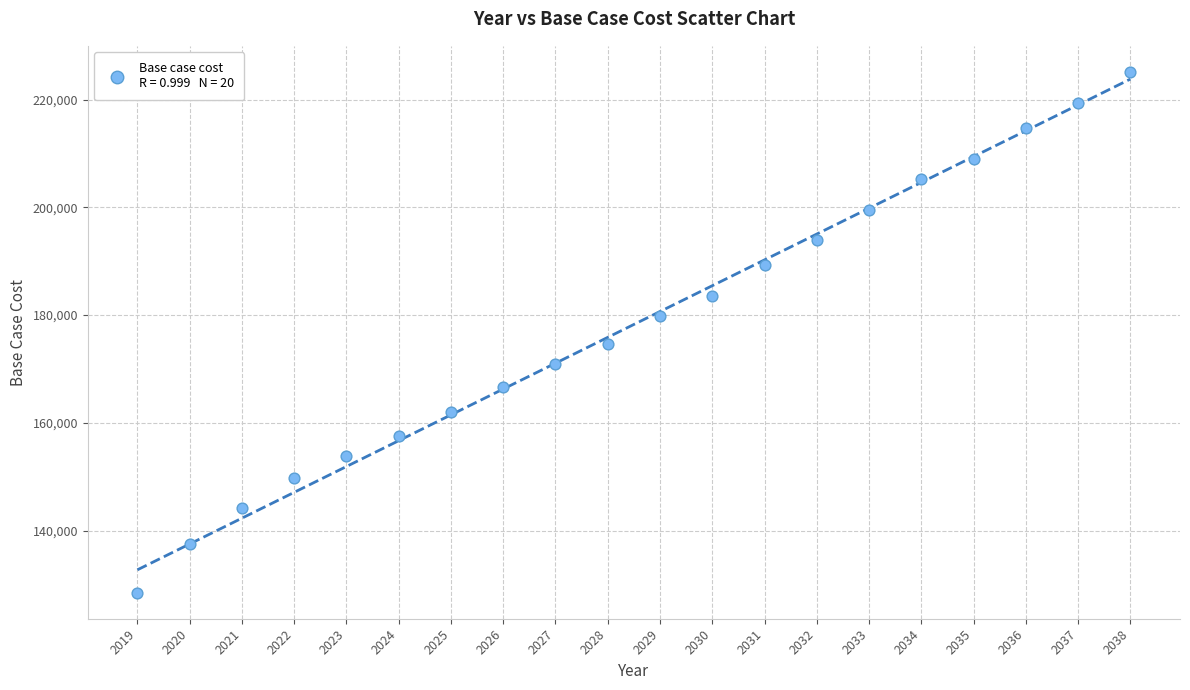

What is the range of X values (max minus min)?

19.0